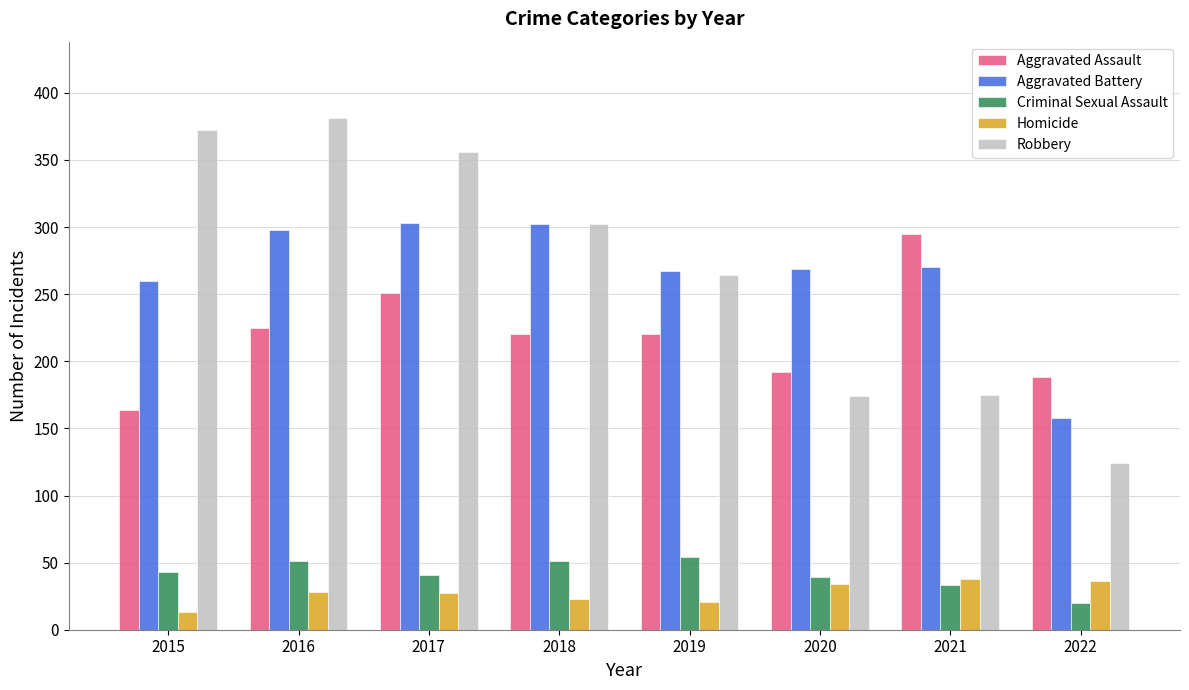

What is the value of the Aggravated Assault bar at the 8th from the left?

188